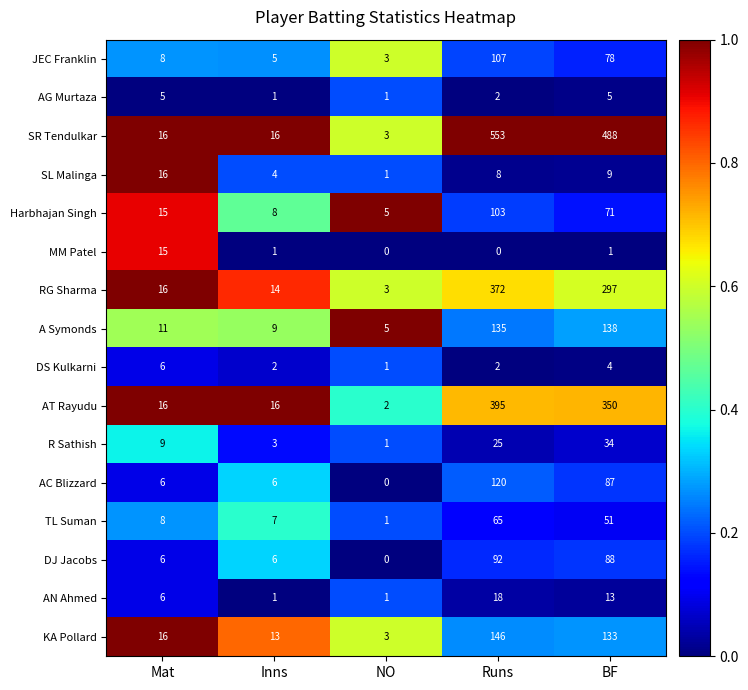

True or false: SL Malinga has a value of 9 at Mat.

False